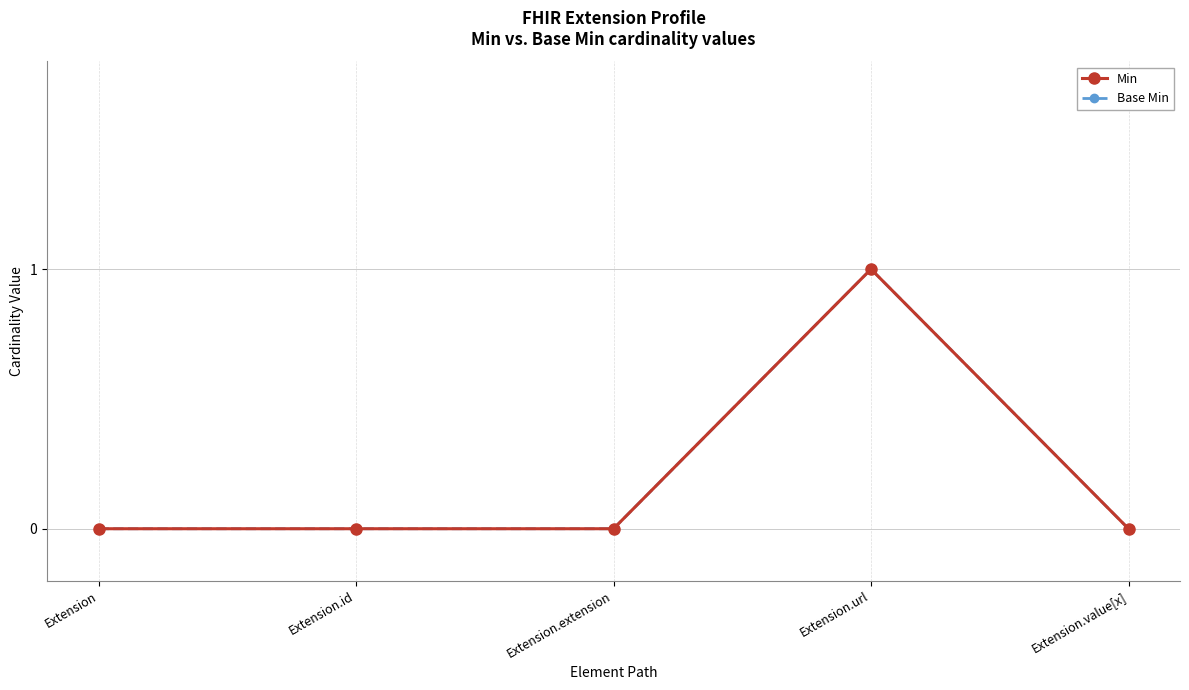

Reading left to right, what are all the values shown in this chart?

Min: 0	0	0	1	0
Base Min: 0	0	0	1	0